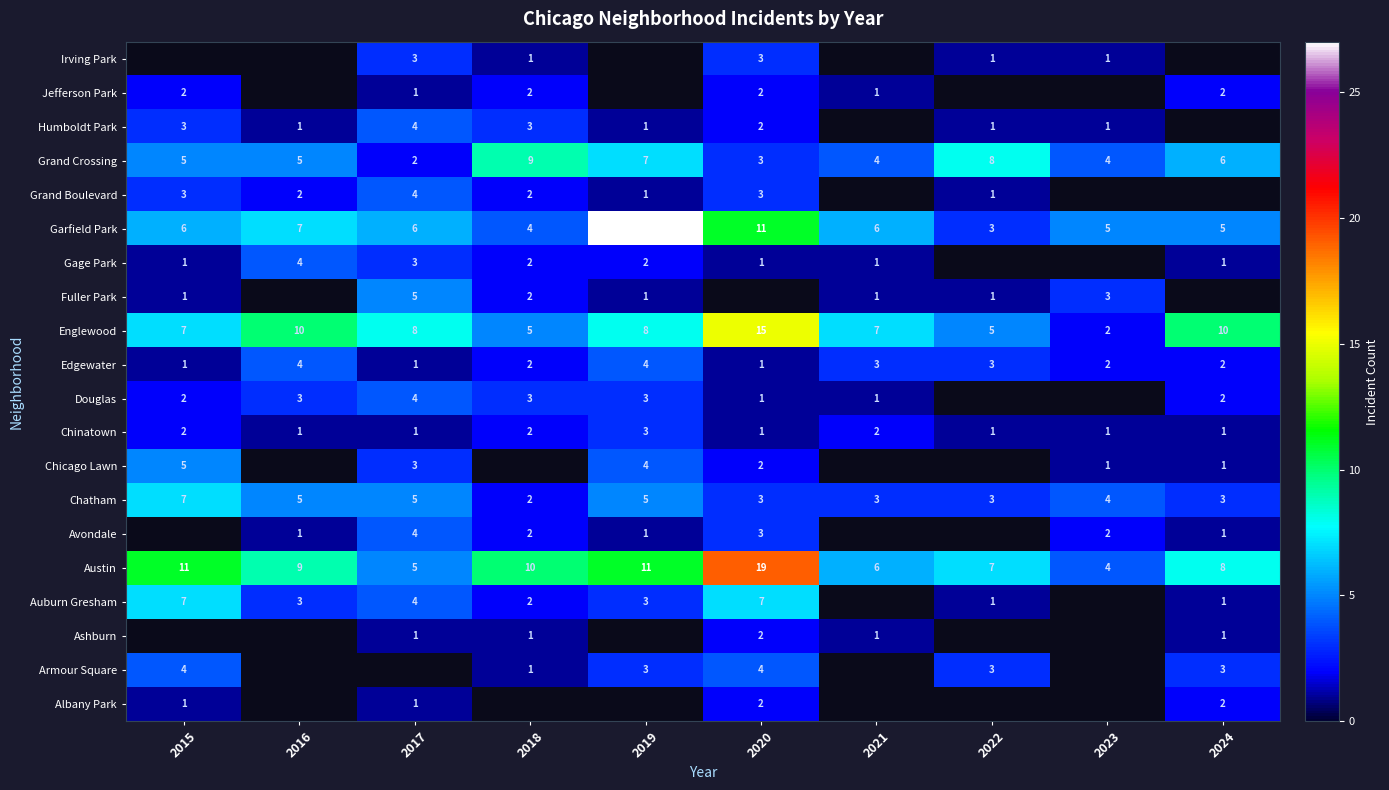

Which category has the lowest value in the Garfield Park series?

2022